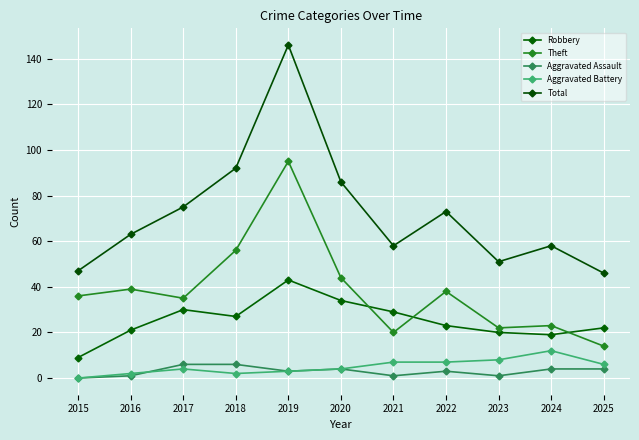

What is the approximate value of Theft at 2023, to the nearest 10?

20